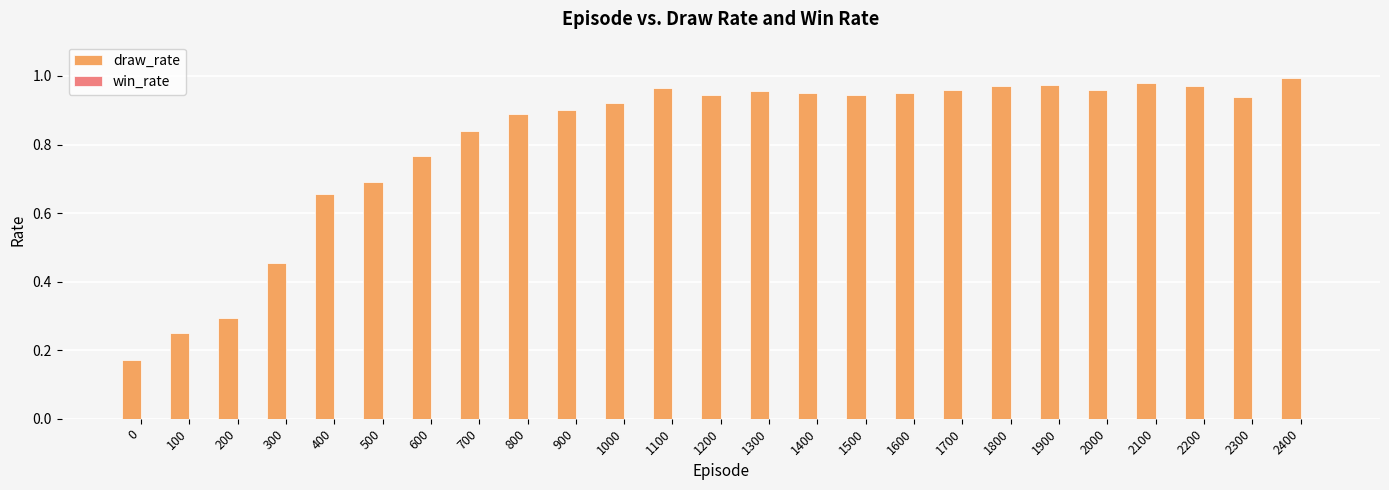

What is the sum of all values?

20.3